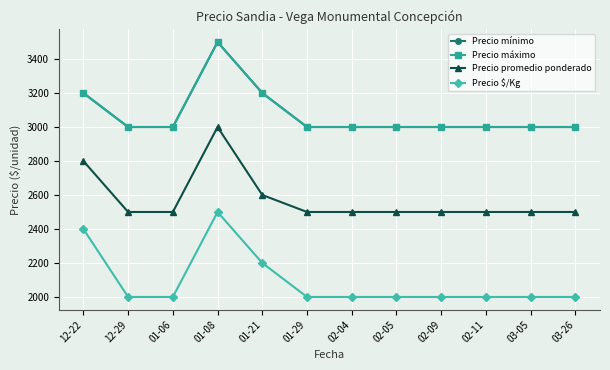

Does the chart have visible grid lines?

Yes